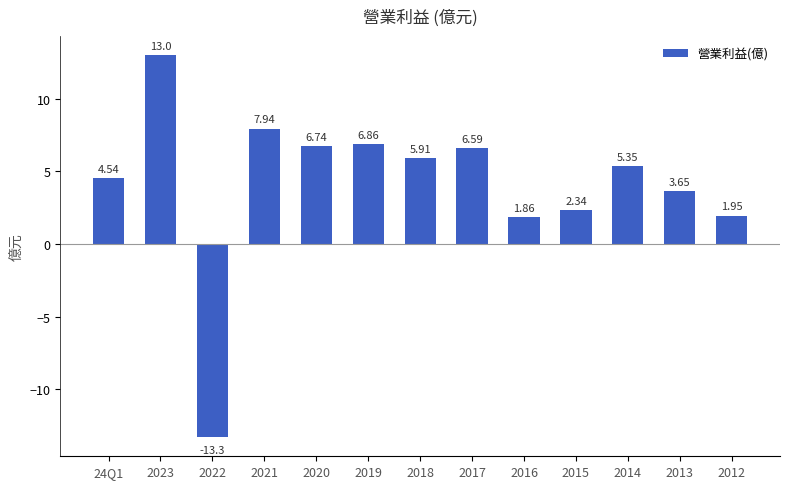

Which label corresponds to the largest value in the chart?

2023